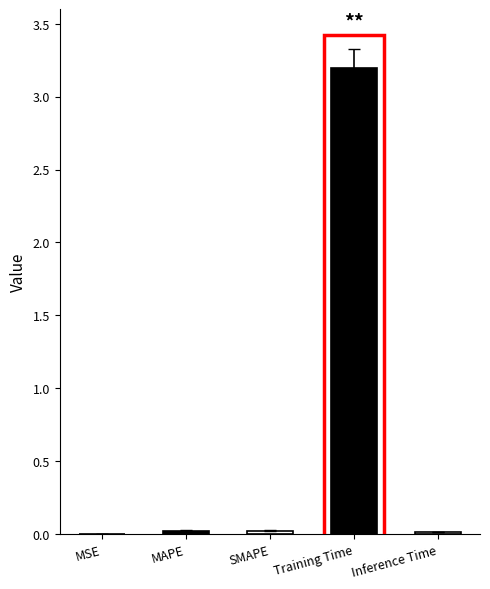

At which category does the chart reach its peak across all series?

Training Time